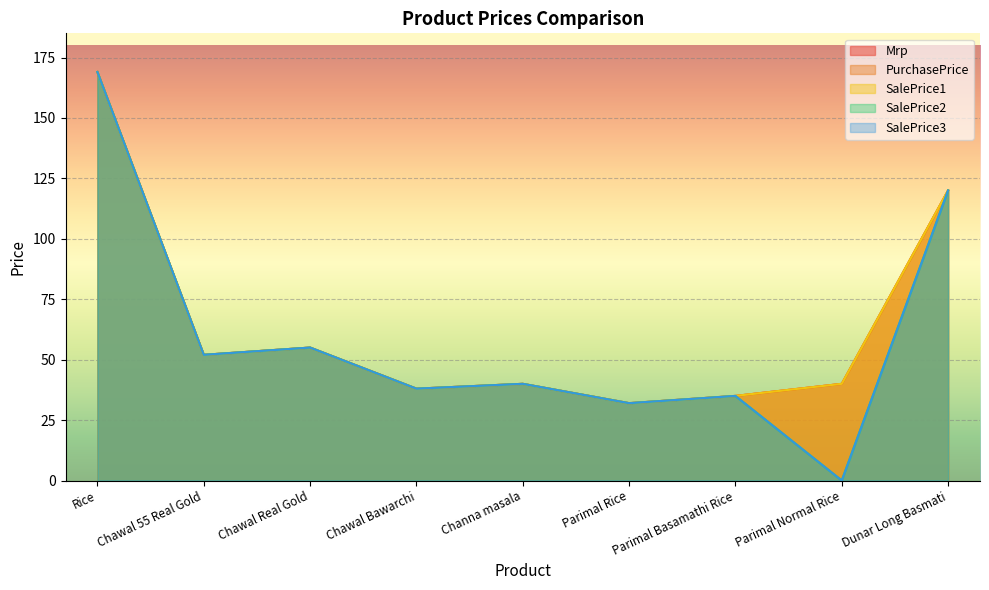

Reading left to right, transcribe all the data shown in this chart.

Mrp: 169	52	55	38	40	32	35	40	120
PurchasePrice: 169	52	55	38	40	32	35	40	120
SalePrice1: 169	52	55	38	40	32	35	40	120
SalePrice2: 169	52	55	38	40	32	35	0	120
SalePrice3: 169	52	55	38	40	32	35	0	120